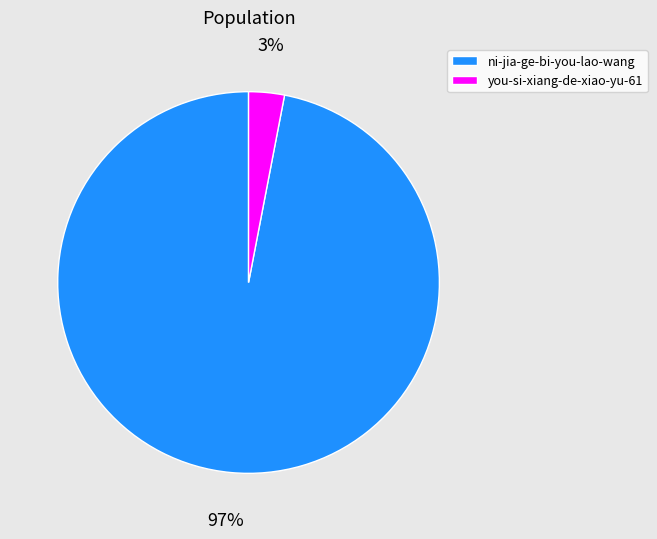

Between you-si-xiang-de-xiao-yu-61 and ni-jia-ge-bi-you-lao-wang, which is larger?

ni-jia-ge-bi-you-lao-wang